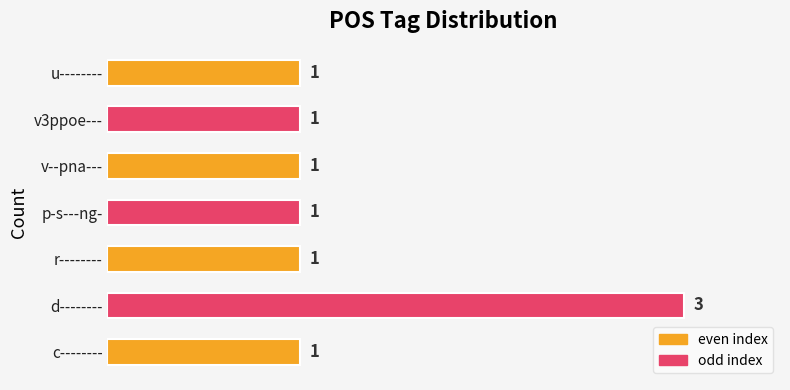

True or false: the data shows 3 at d--------.

True